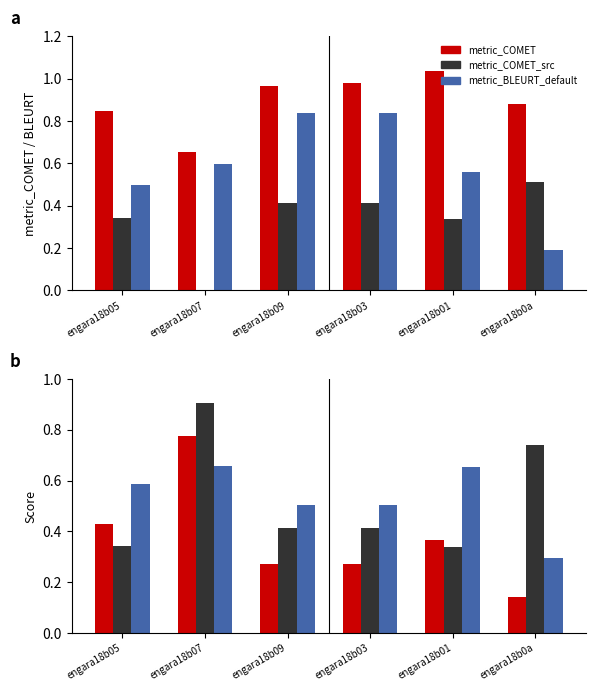

Does the chart contain stacked bars?

No